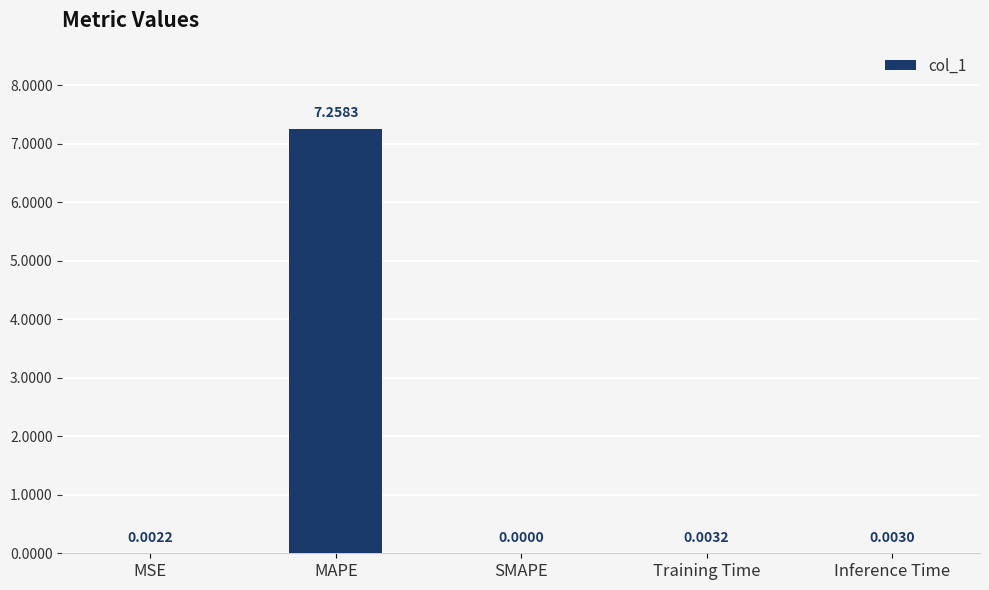

Which category has the highest value across all series?

MAPE